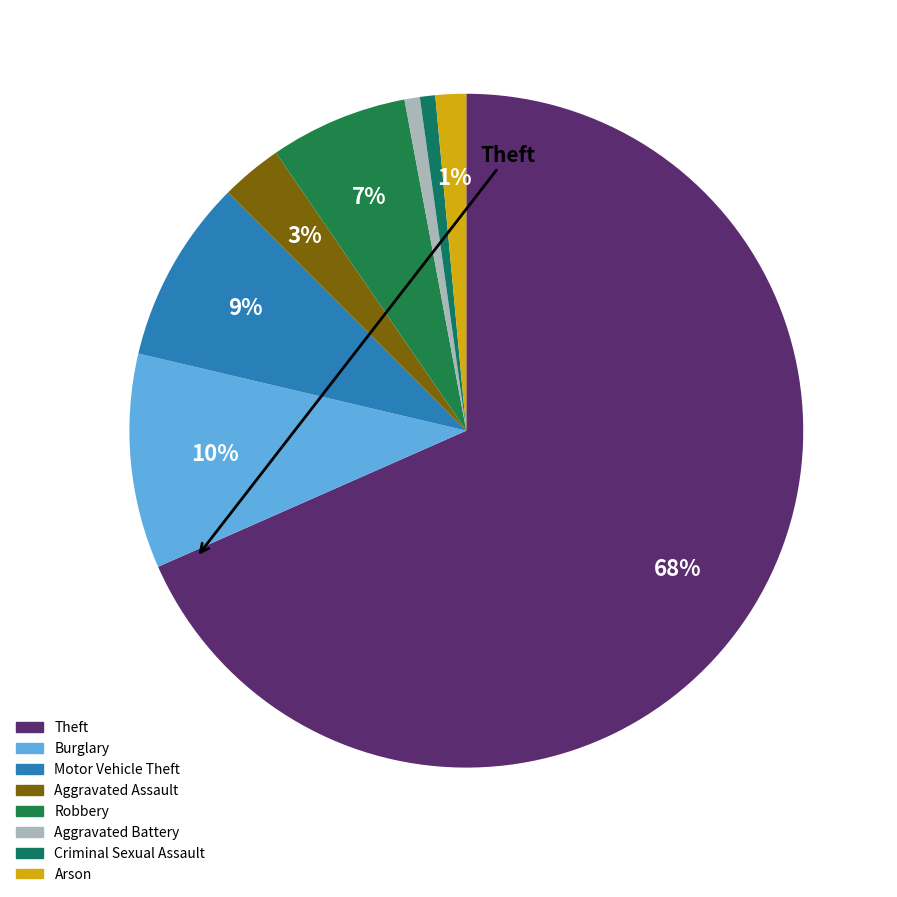

How many segments does this pie chart have?

8